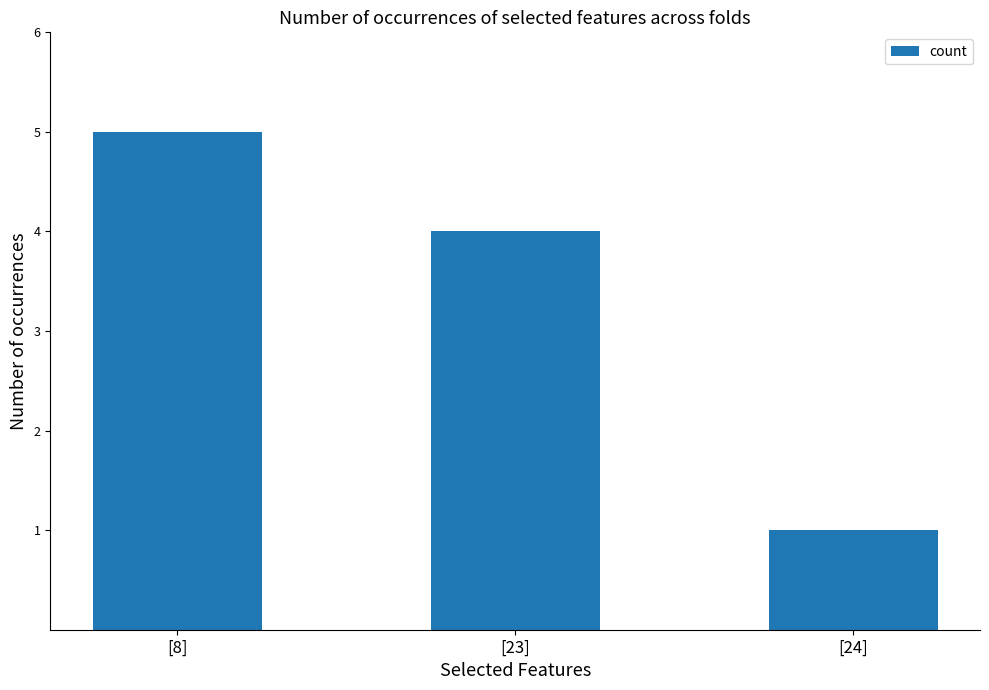

What is the difference between the maximum and minimum values?

4